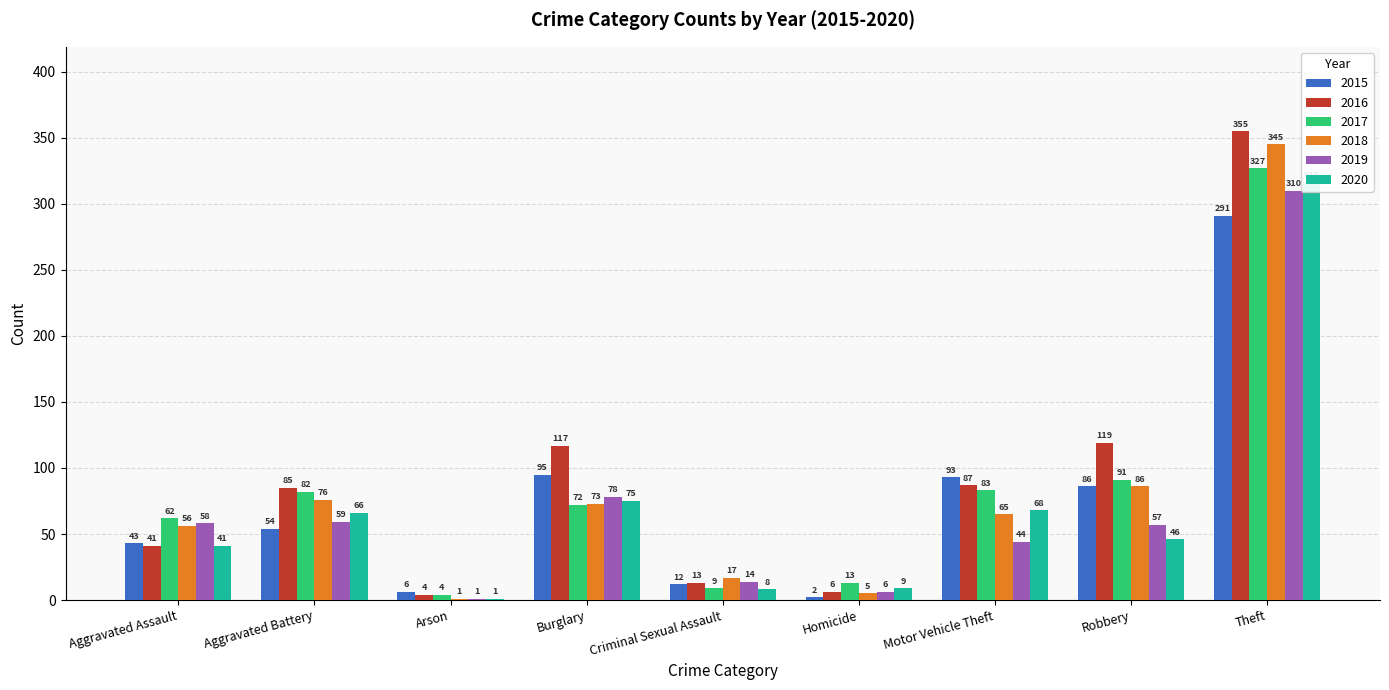

What is the spread (max minus min) of values at Criminal Sexual Assault?

9